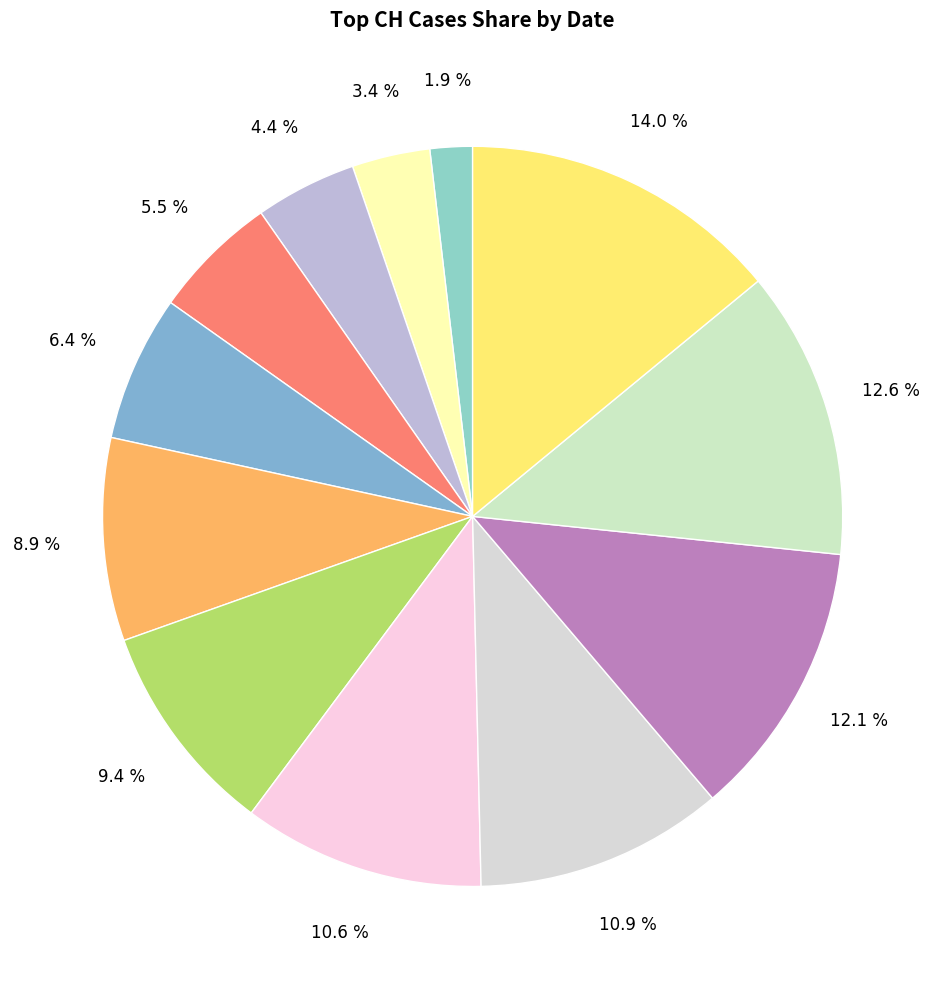

Which category has the biggest portion of the pie?

2020-07-09